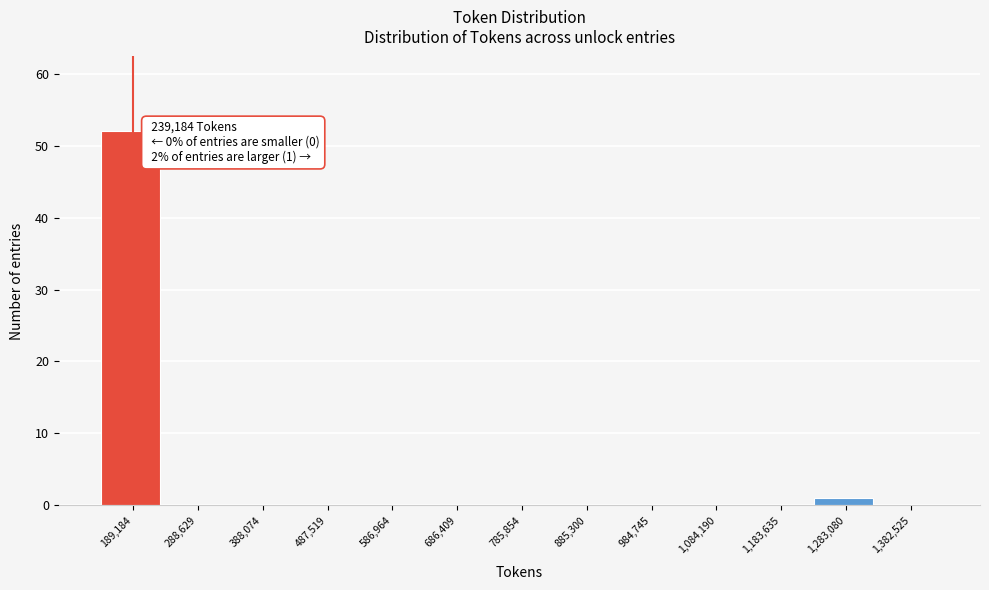

Reading left to right, extract all data points from this chart.

189,184=52	288,629=0	388,074=0	487,519=0	586,964=0	686,409=0	785,854=0	885,300=0	984,745=0	1,084,190=0	1,183,635=0	1,283,080=1	1,382,525=0